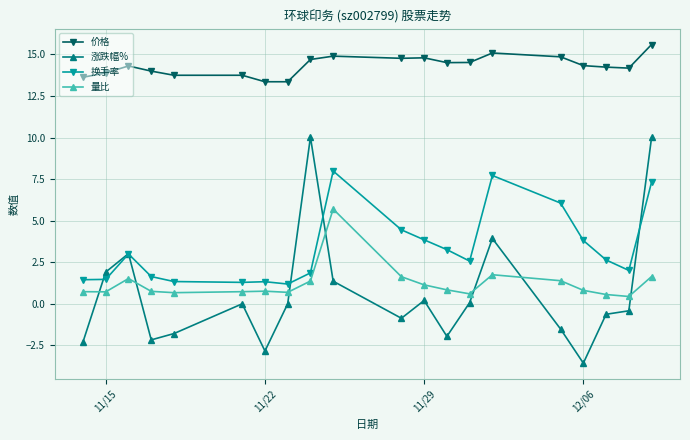

What are all the series names shown in the legend?

价格, 涨跌幅%, 换手率, 量比